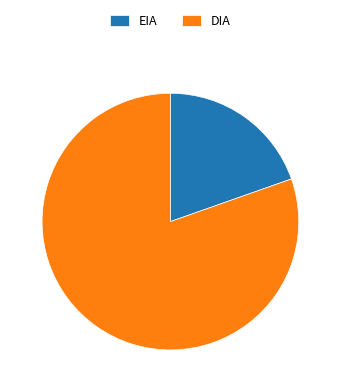

Which category has the biggest portion of the pie?

DIA